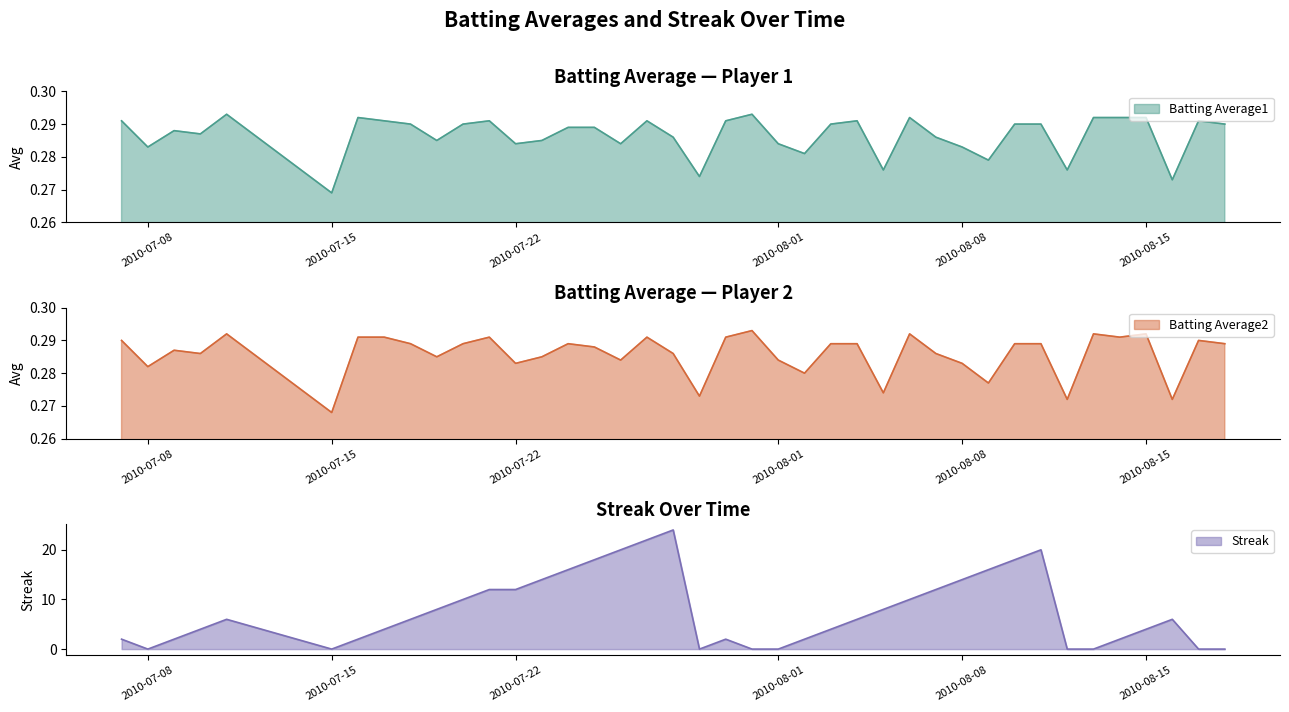

What is the value of the Batting Average1 point at the 26th from the left?

0.3